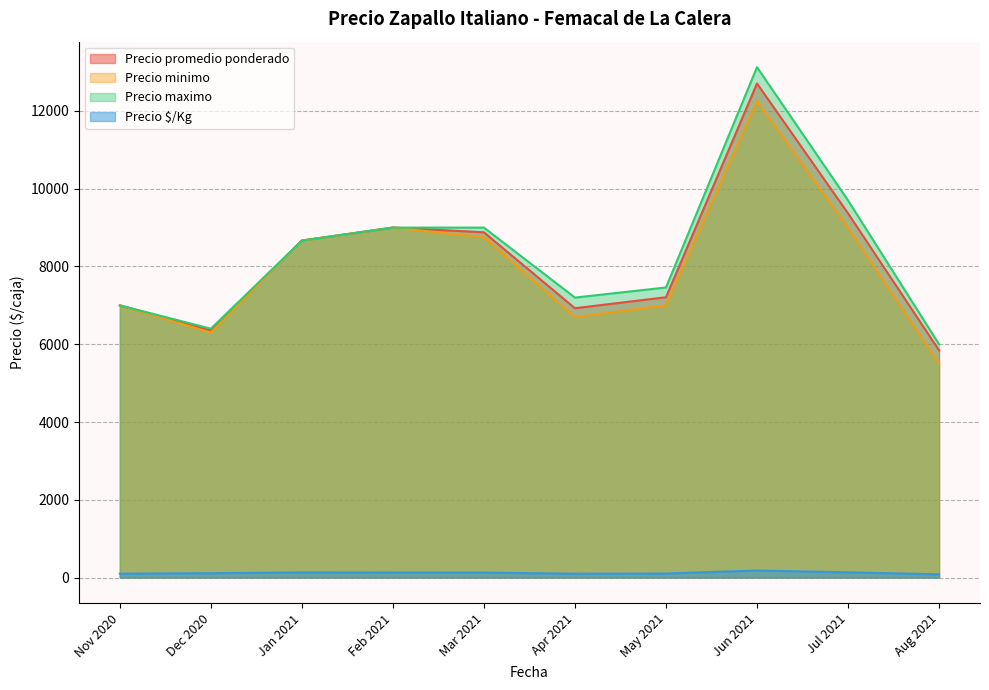

Which series changed the most between 2020-12-22 and 2020-12-02?

Precio promedio ponderado